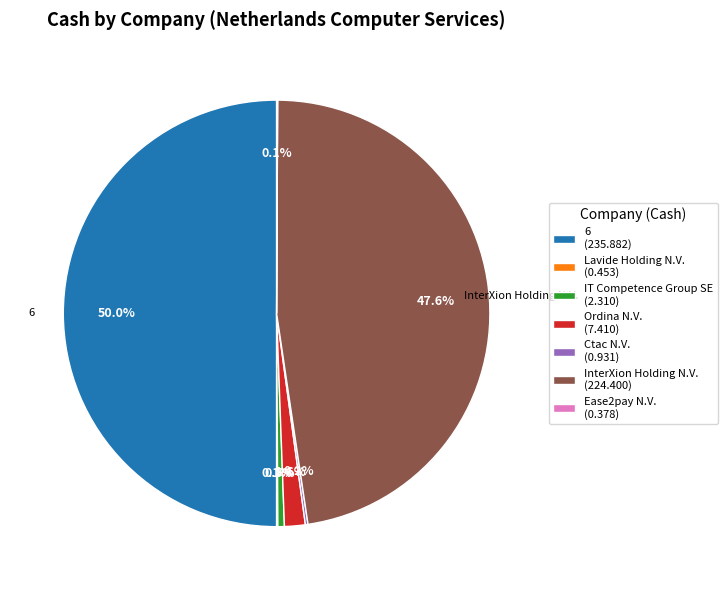

Approximately how many times larger is the value at 6 (235.882) compared to IT Competence Group SE (2.310)?

102.1